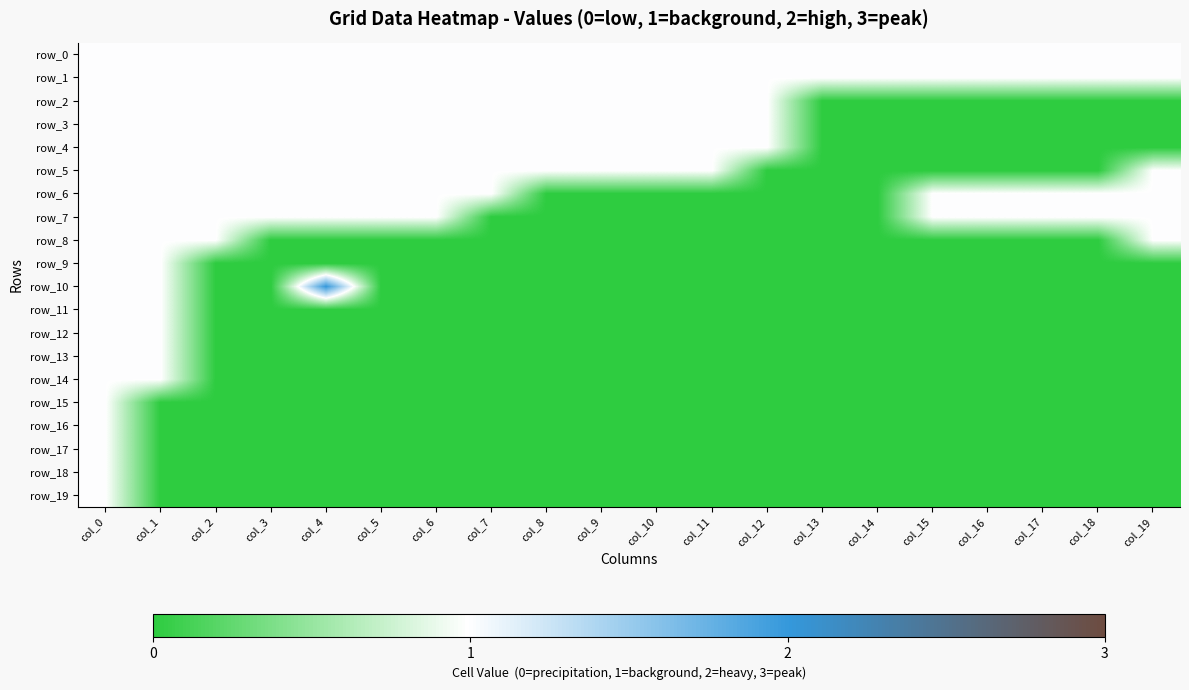

Which has a higher value, col_15 or col_18?

col_15